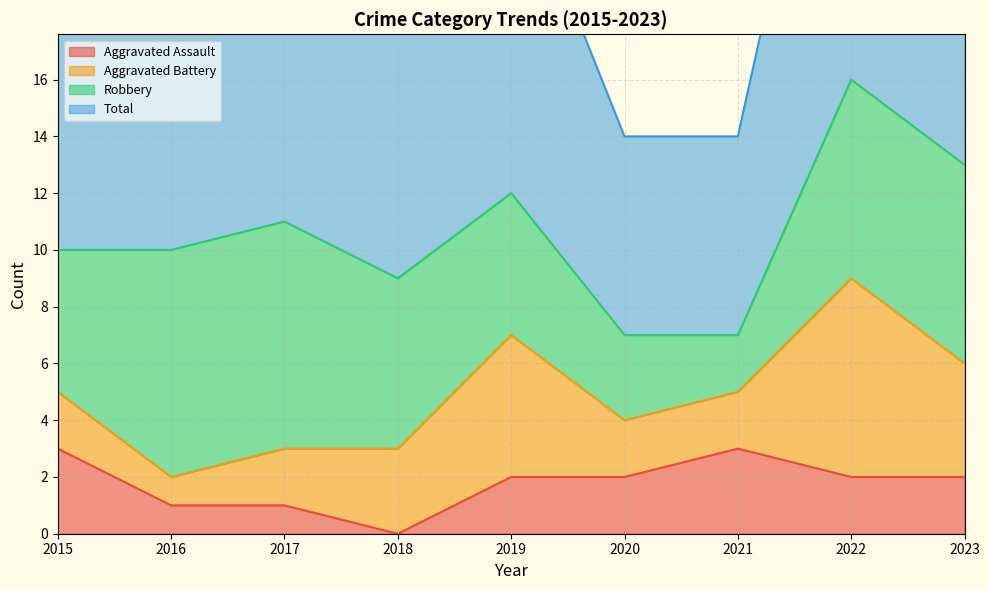

Which series has the widest spread of values?

Total